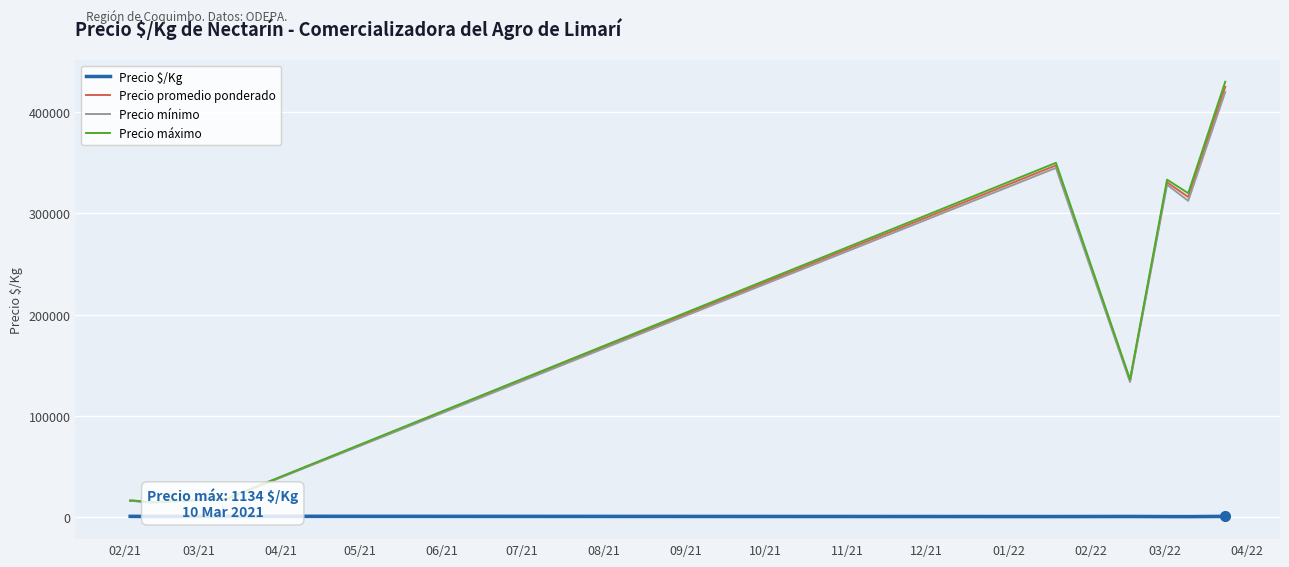

True or false: Precio máximo and Precio $/Kg cross at least once.

False